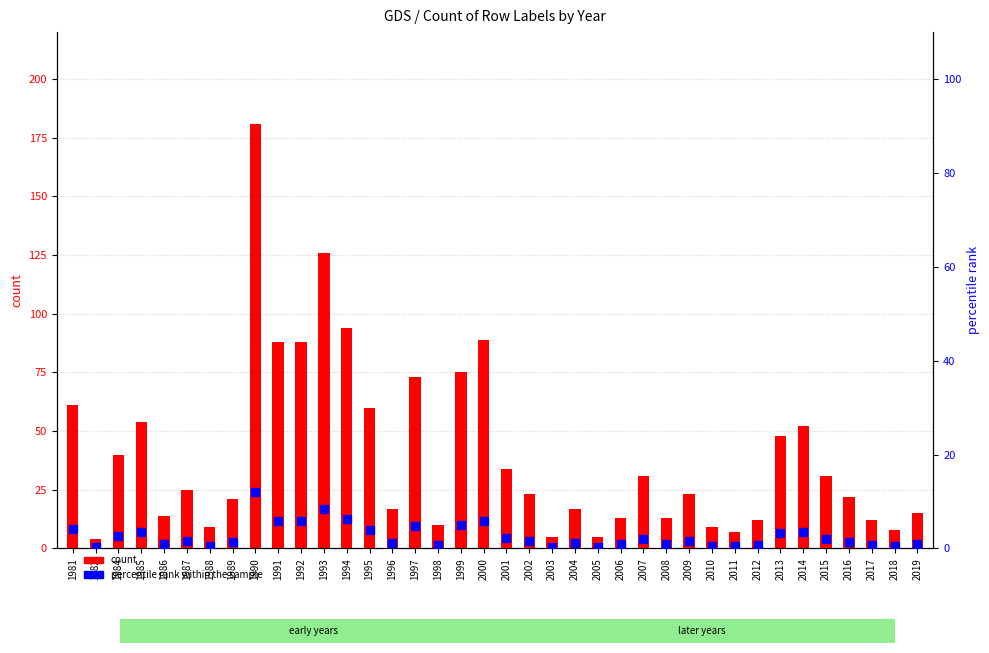

Which series has the largest total across all categories?

count